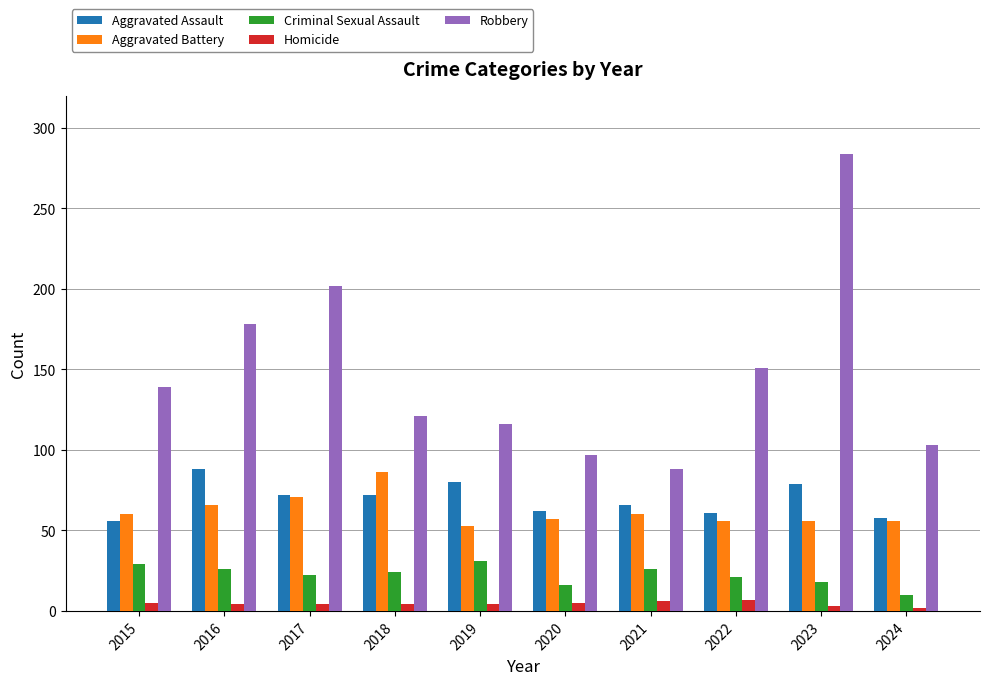

Read the Aggravated Battery value at 2019.

53